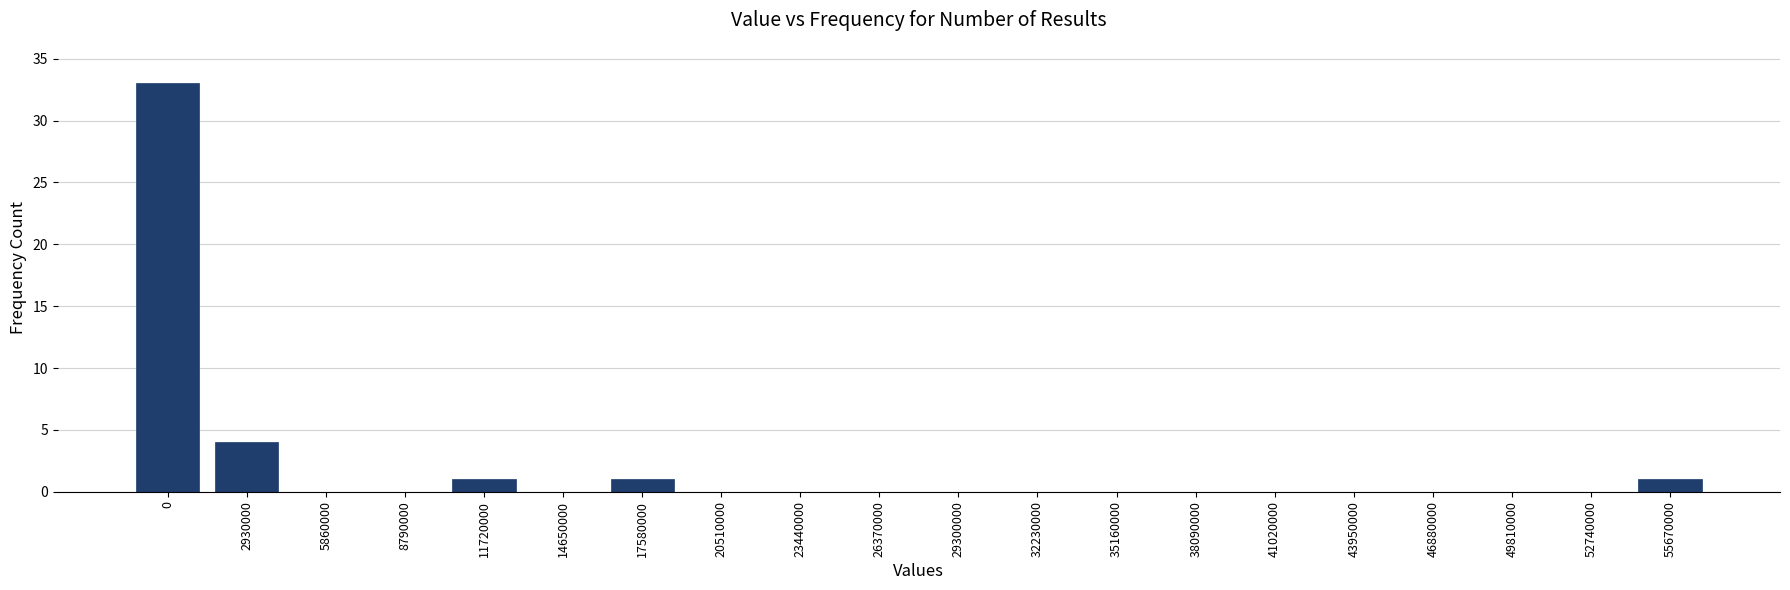

Reading right to left, what are all the values shown in this chart?

55670000=1	52740000=0	49810000=0	46880000=0	43950000=0	41020000=0	38090000=0	35160000=0	32230000=0	29300000=0	26370000=0	23440000=0	20510000=0	17580000=1	14650000=0	11720000=1	8790000=0	5860000=0	2930000=4	0=33